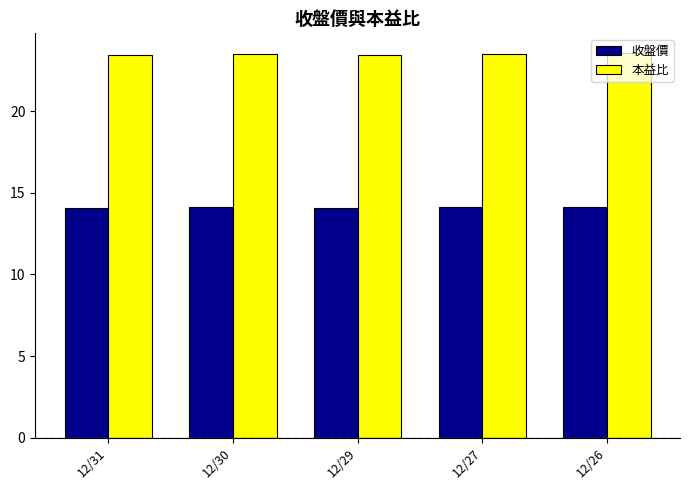

What is the total value across all series at 12/29?

37.5